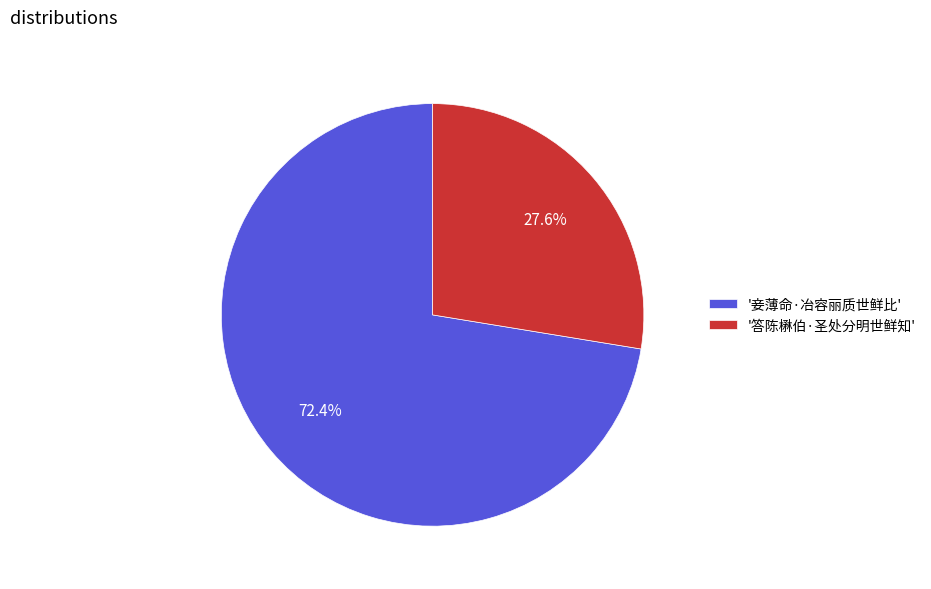

Which slice is the smallest?

'答陈楙伯·圣处分明世鲜知'